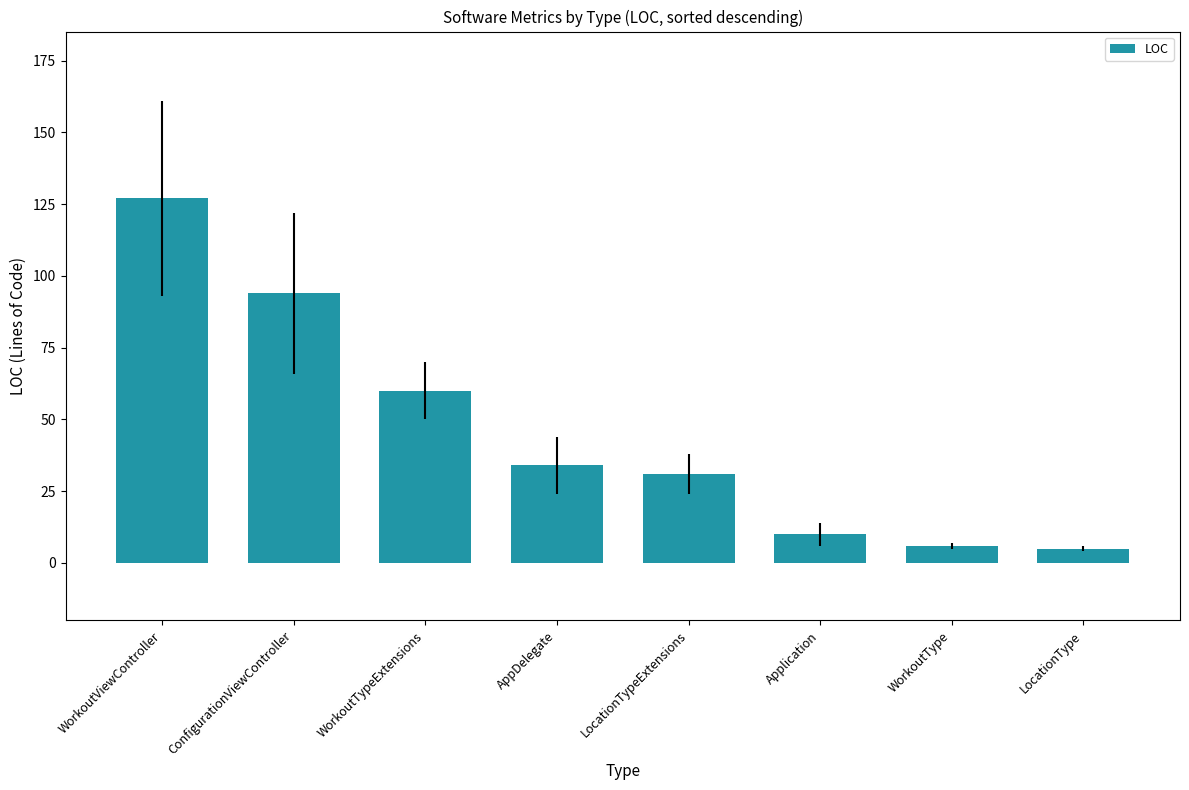

What is the average value?

46